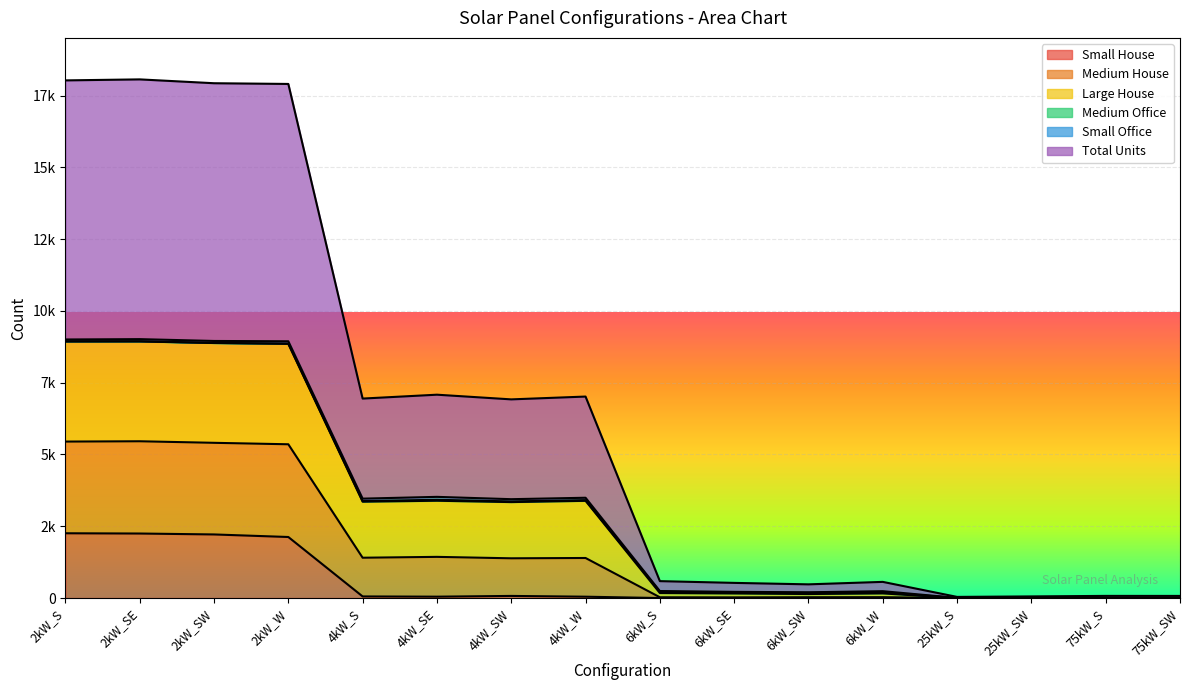

At which category does Large House reach its first local valley?

4kW_S